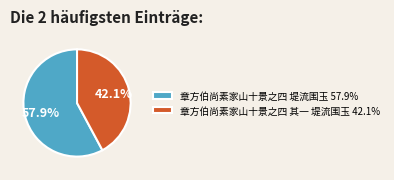

Is 章方伯尚素家山十景之四 堤流围玉 the majority of the pie?

Yes